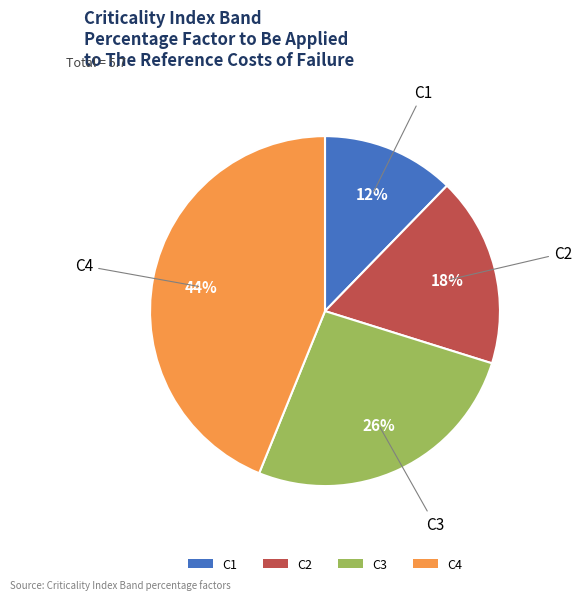

Count the number of slices in the pie.

4